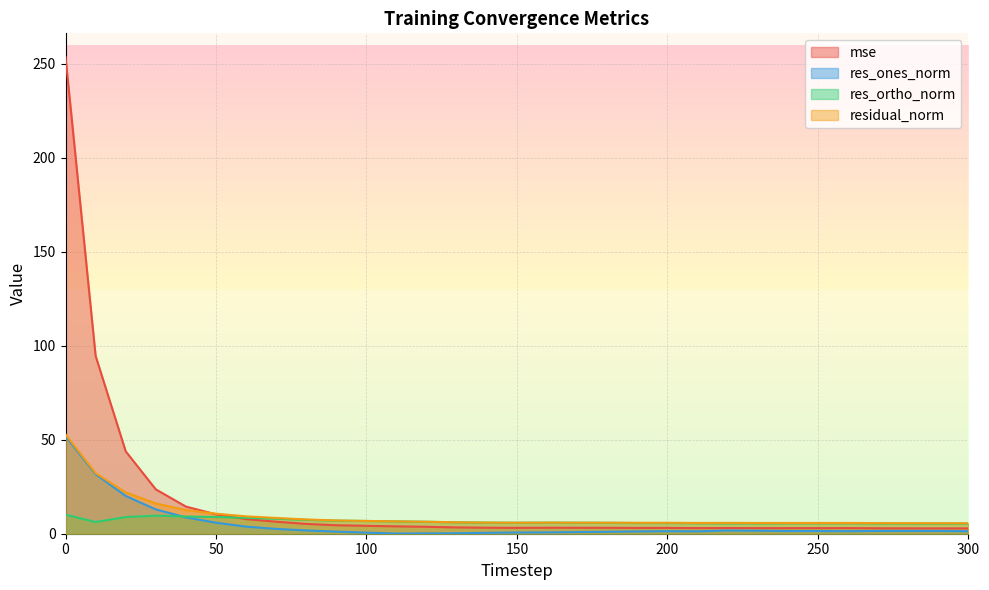

At 70, list the series in order from largest to smallest.

residual_norm, res_ortho_norm, mse, res_ones_norm